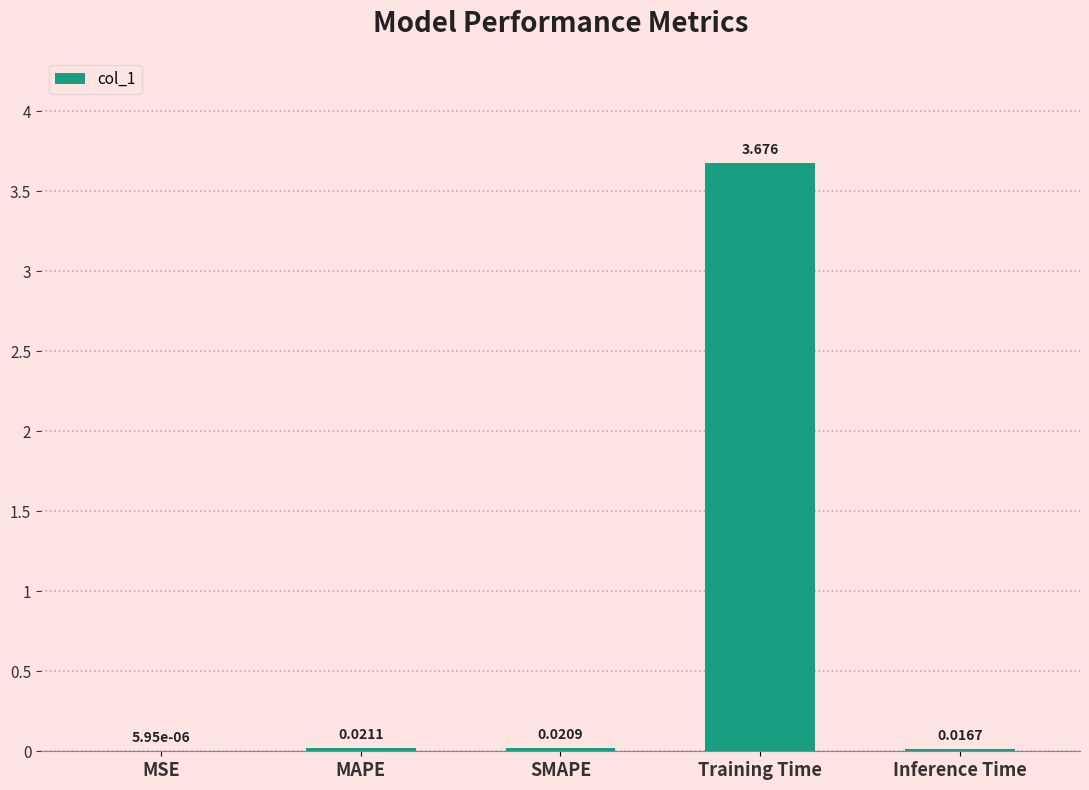

At which label is the value closest to 1?

MAPE